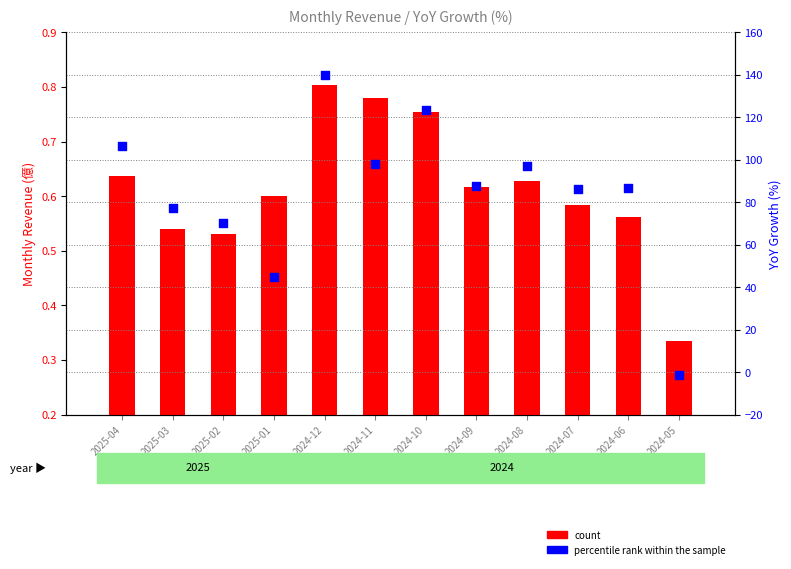

Which series has the widest spread of Y values?

percentile rank within the sample